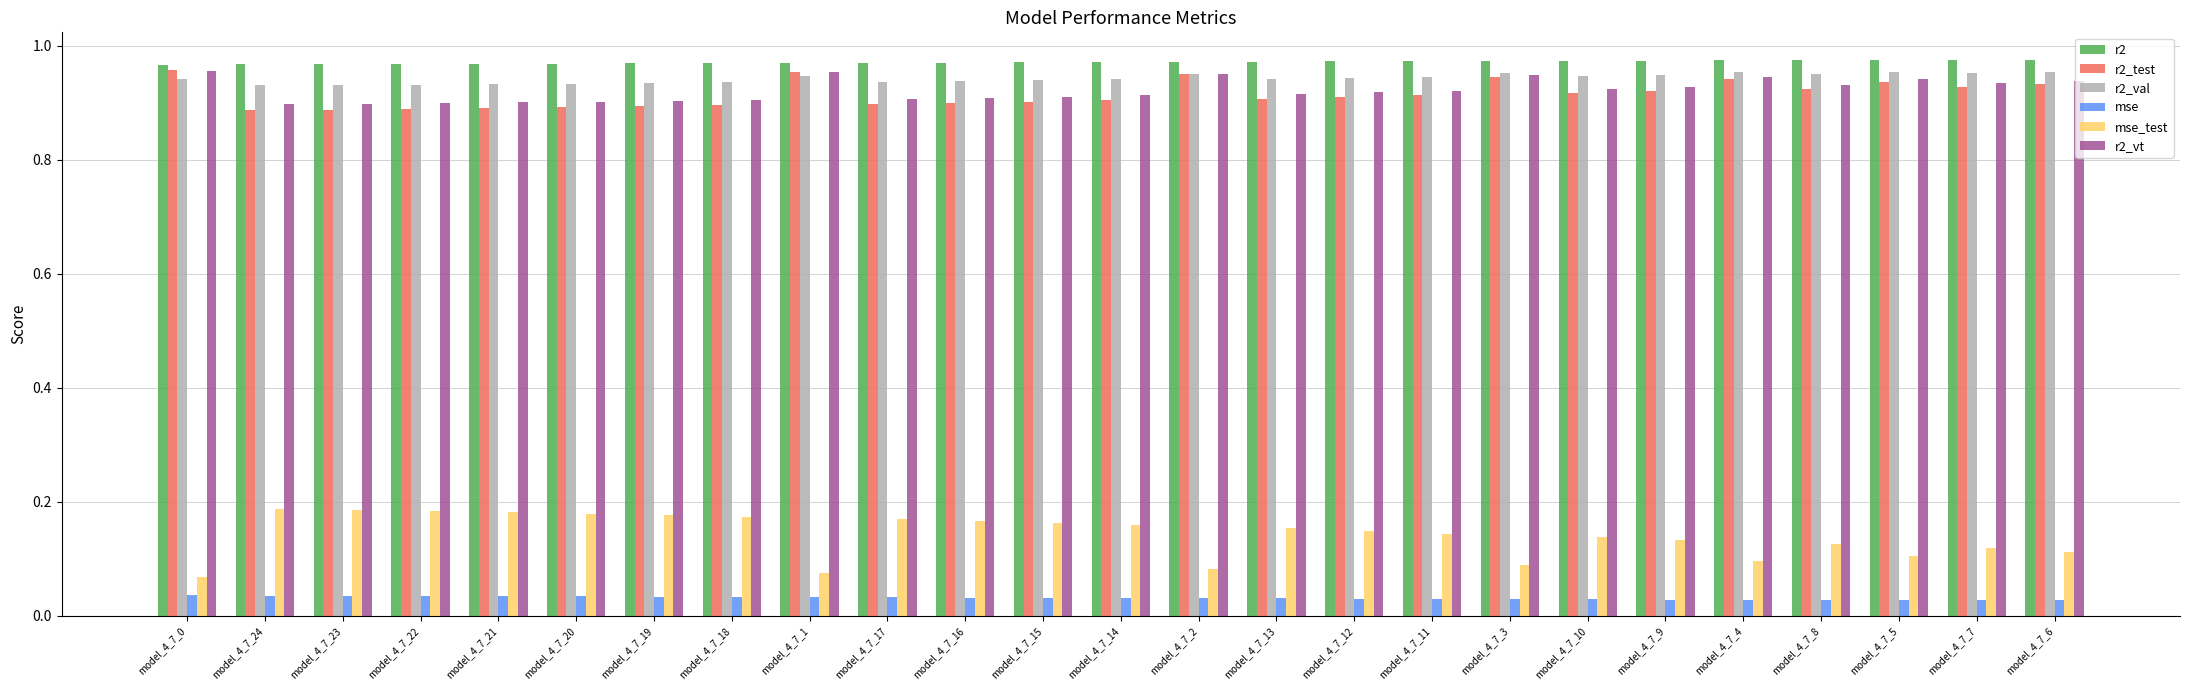

What are all the series names shown in the legend?

r2, r2_test, r2_val, mse, mse_test, r2_vt